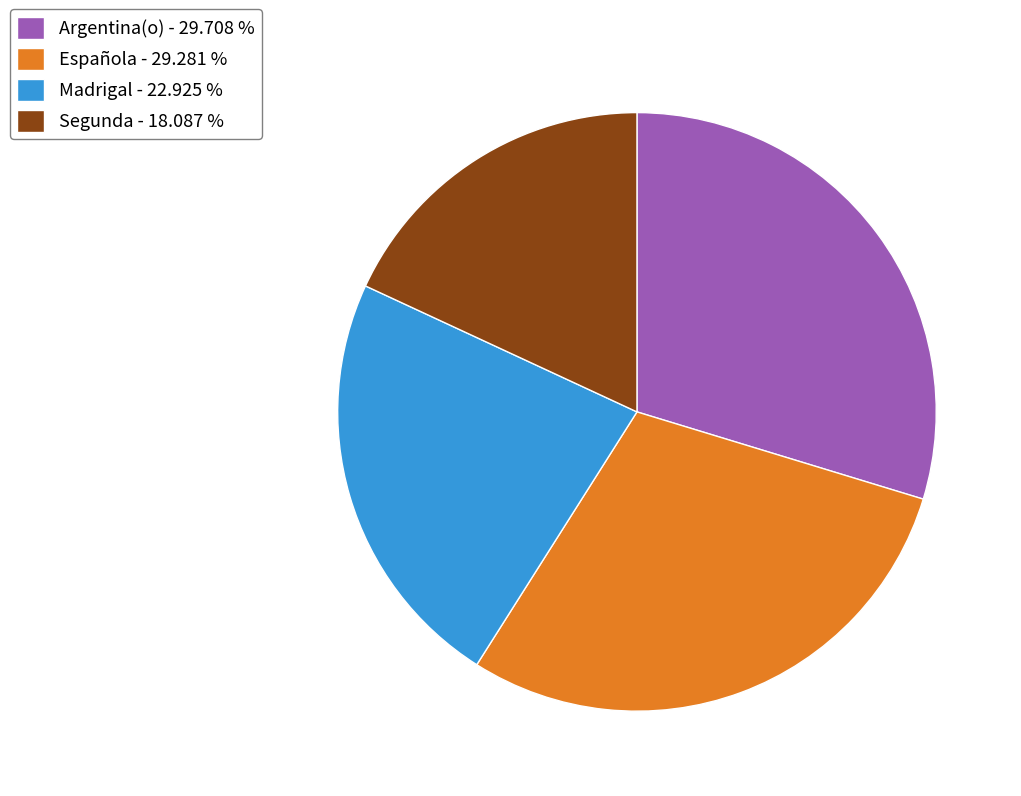

Is the sum of Española - 29.281 % and Segunda - 18.087 % greater than half?

No